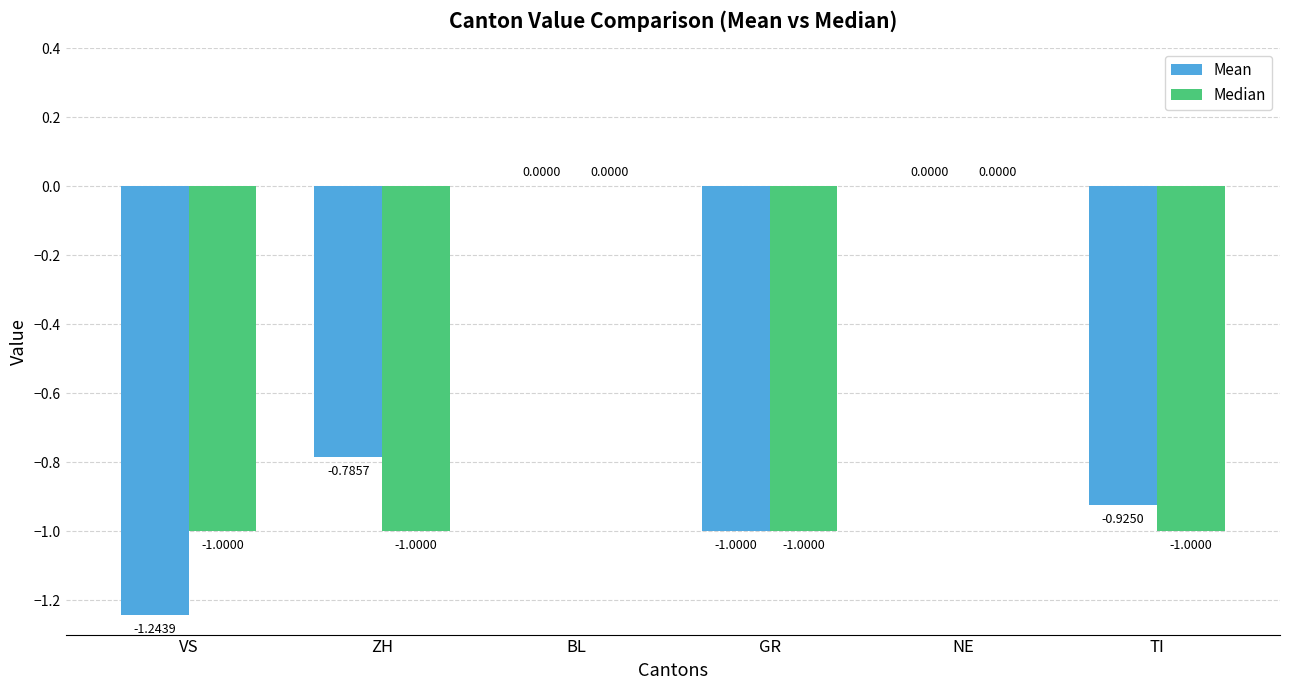

Which series changed the most between VS and BL?

Mean